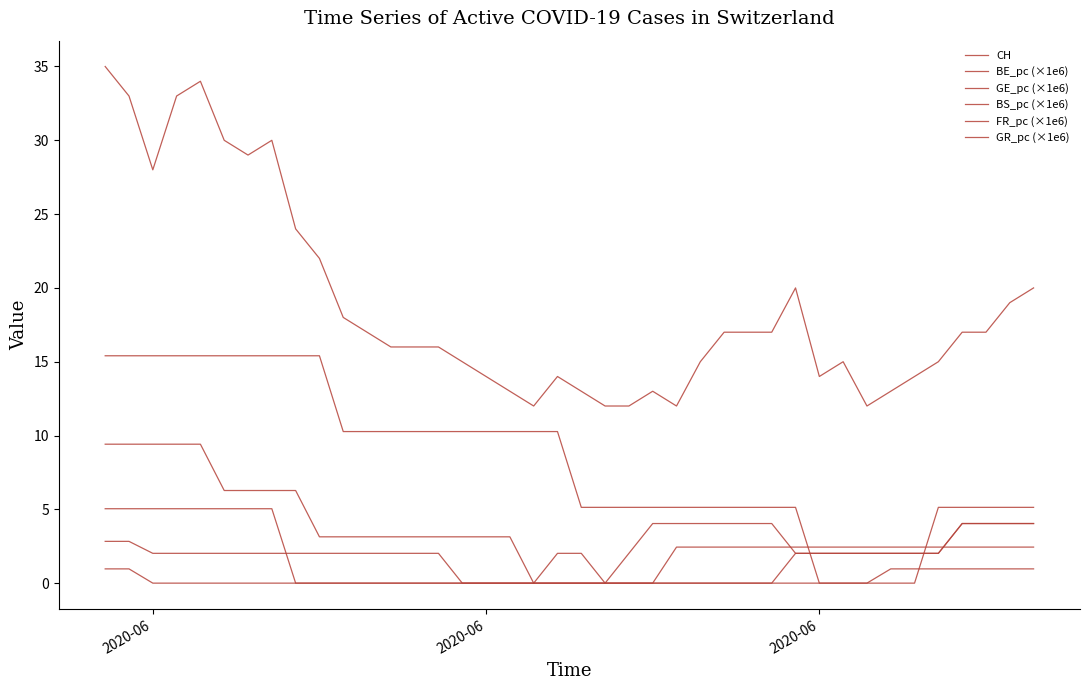

True or false: CH and BE_pc (×1e6) cross at least once.

False